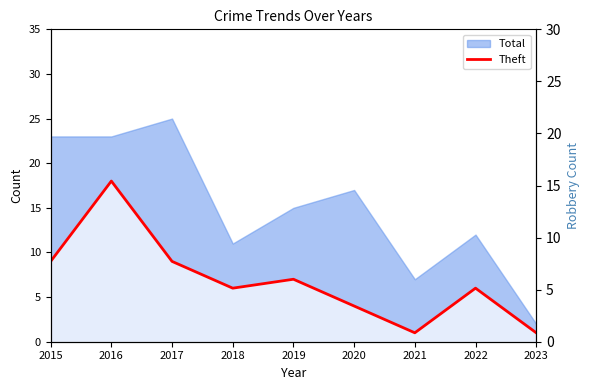

Is it true that Robbery equals 6 at 2020?

True